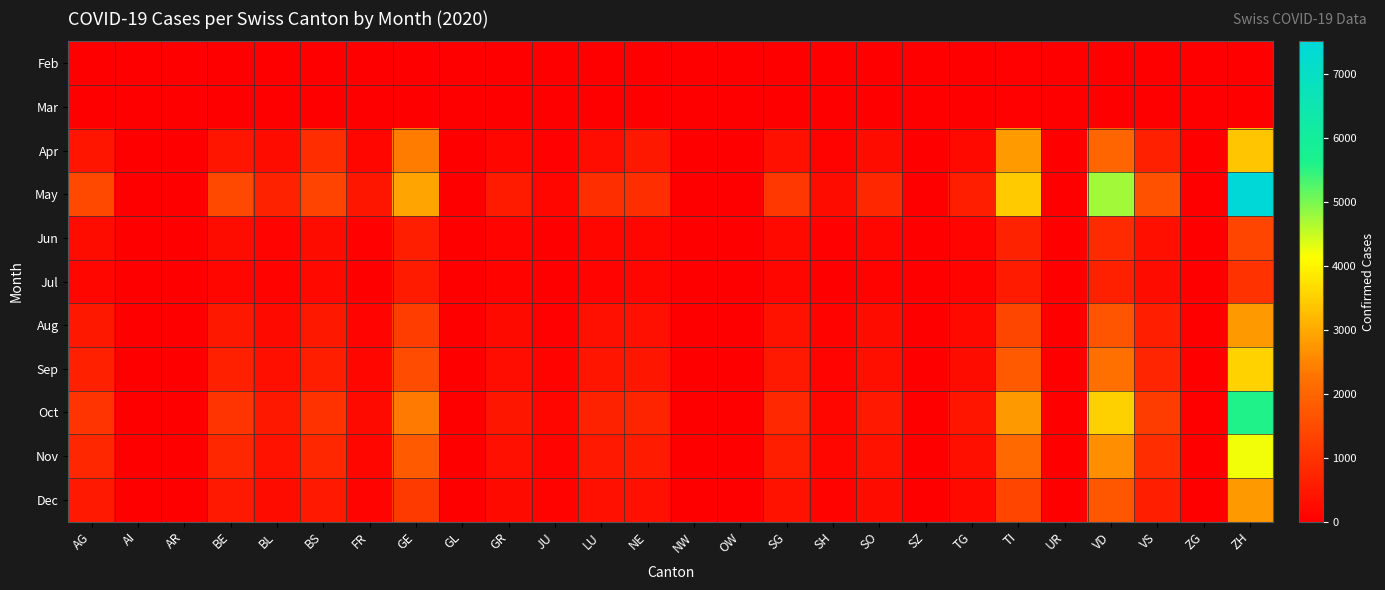

Which label corresponds to the smallest value in the chart?

AG